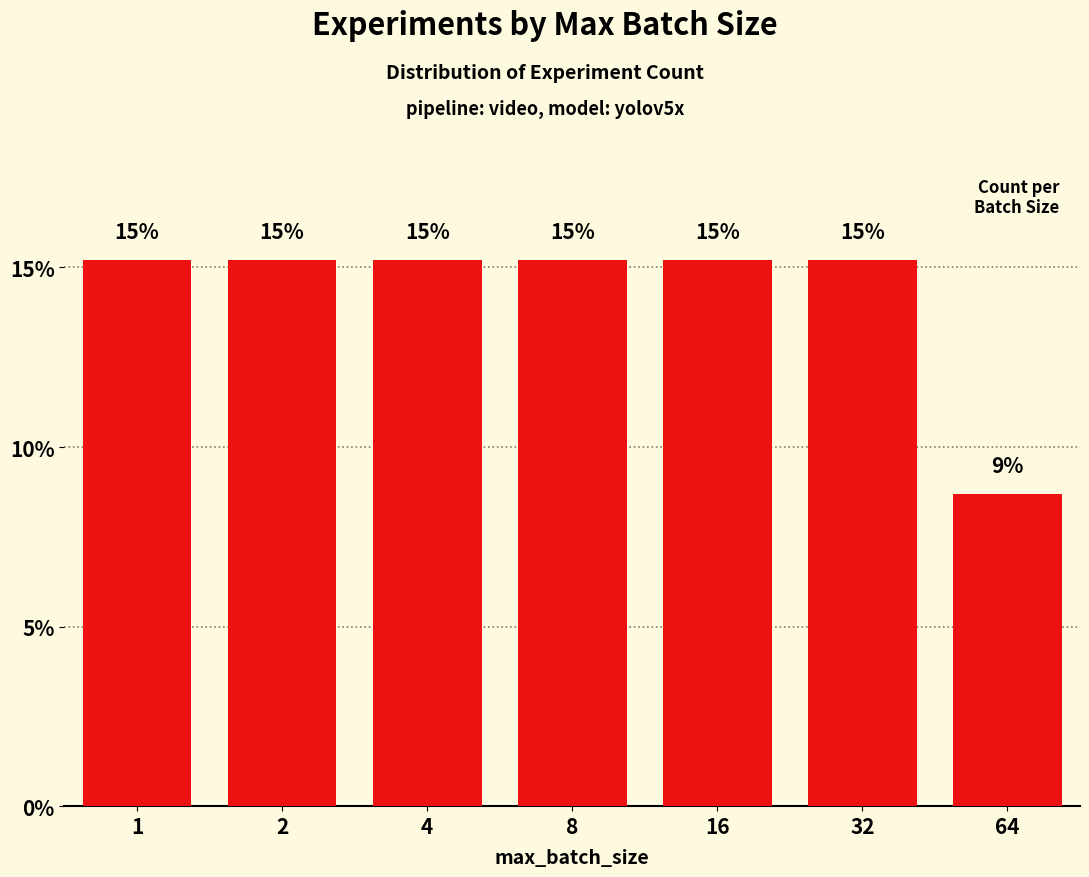

What is the approximate value at 4?

15.2